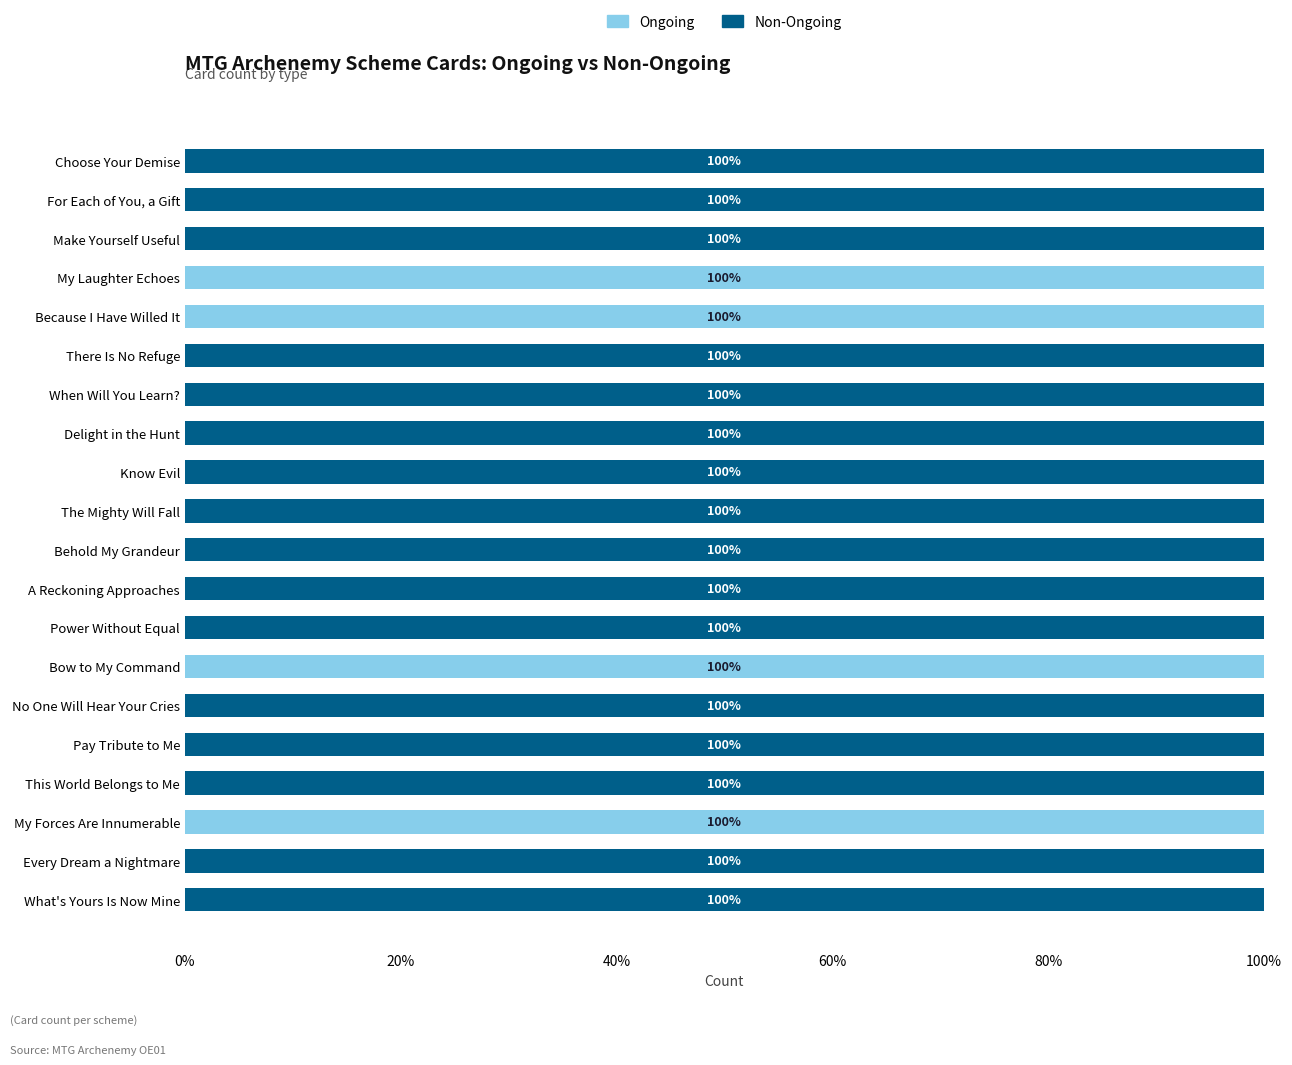

What are all the series names shown in the legend?

Ongoing, Non-Ongoing